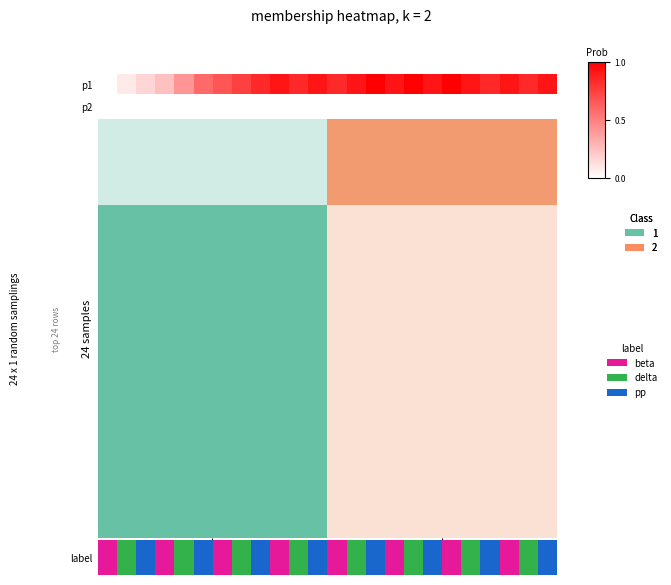

Reading left to right, transcribe all the data shown in this chart.

0.0	0.1	0.2	0.2	0.4	0.6	0.7	0.7	0.8	0.9	0.8	0.9	0.8	0.9	1.0	0.9	1.0	0.9	1.0	0.9	0.8	0.9	0.8	0.9